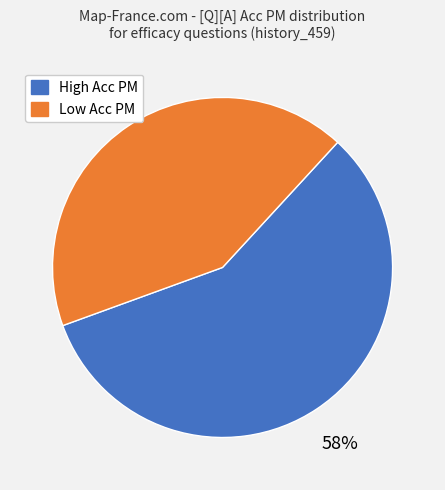

To the nearest percent, what is the average slice percentage?

50%